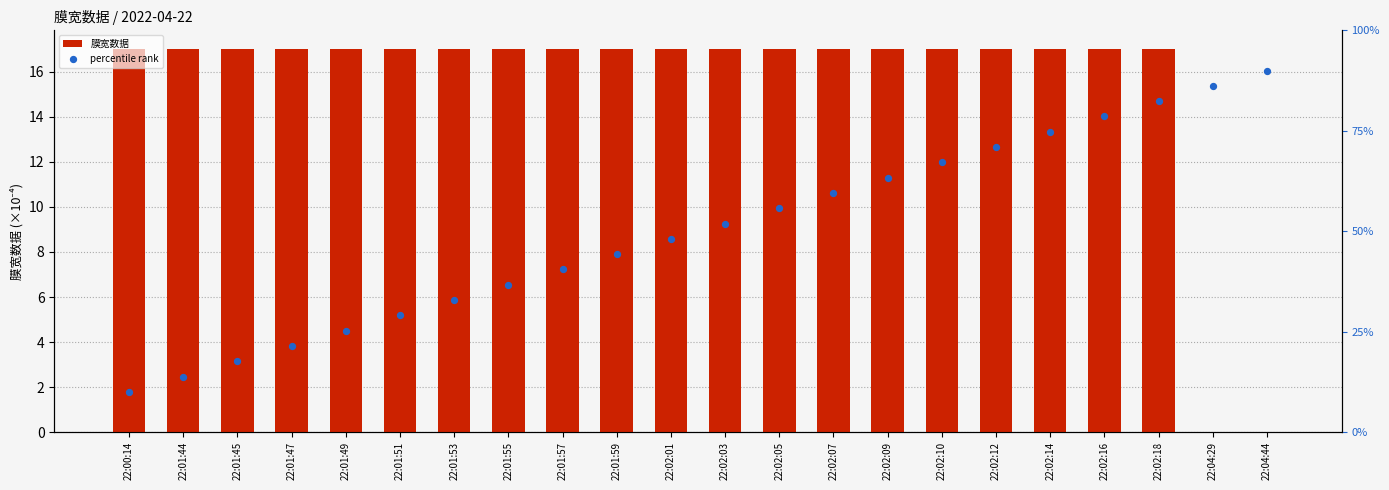

At how many categories does at least one series exceed 1?

20